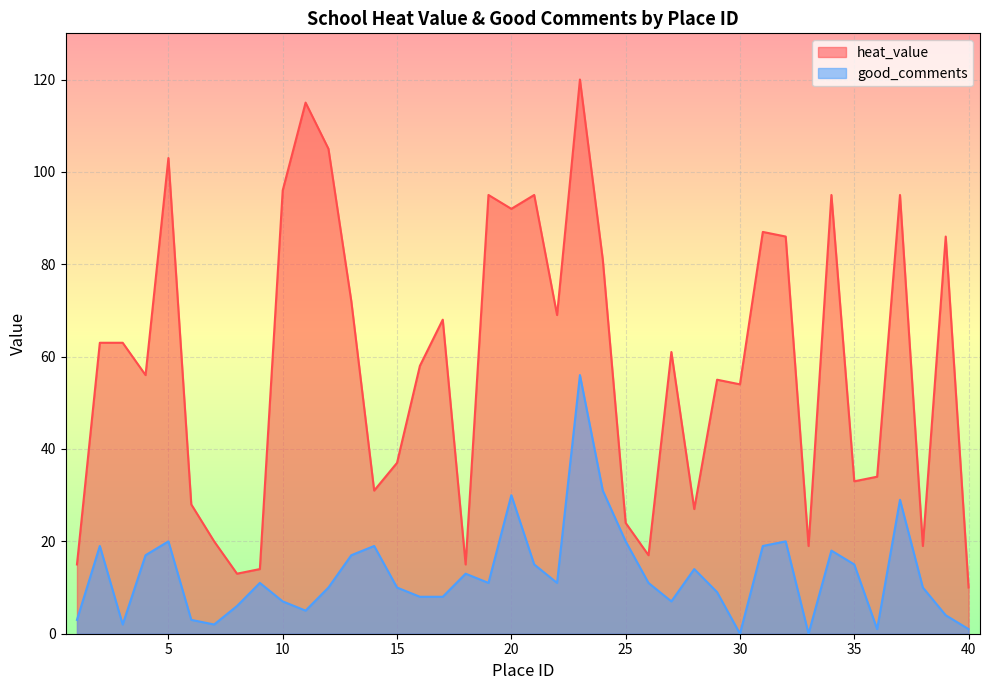

At which category does heat_value reach its first local valley?

4